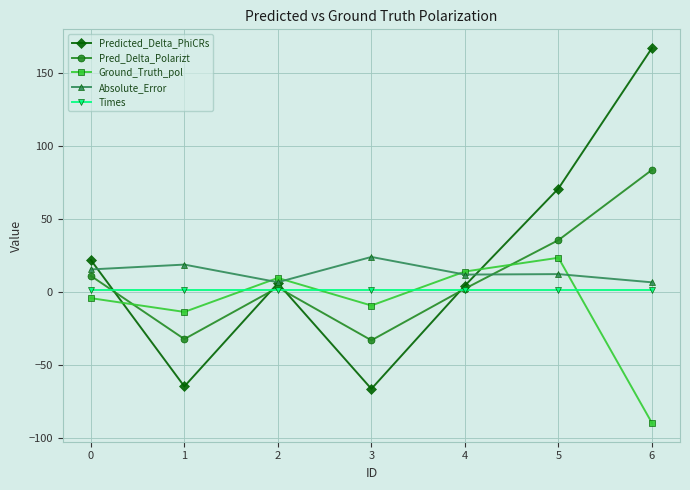

How many values in the Absolute_Error series are below 12?

3